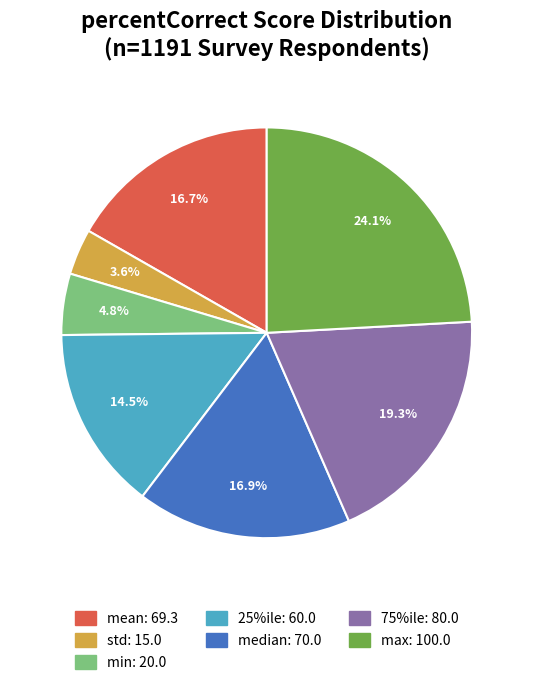

Is there a majority slice in this chart?

No